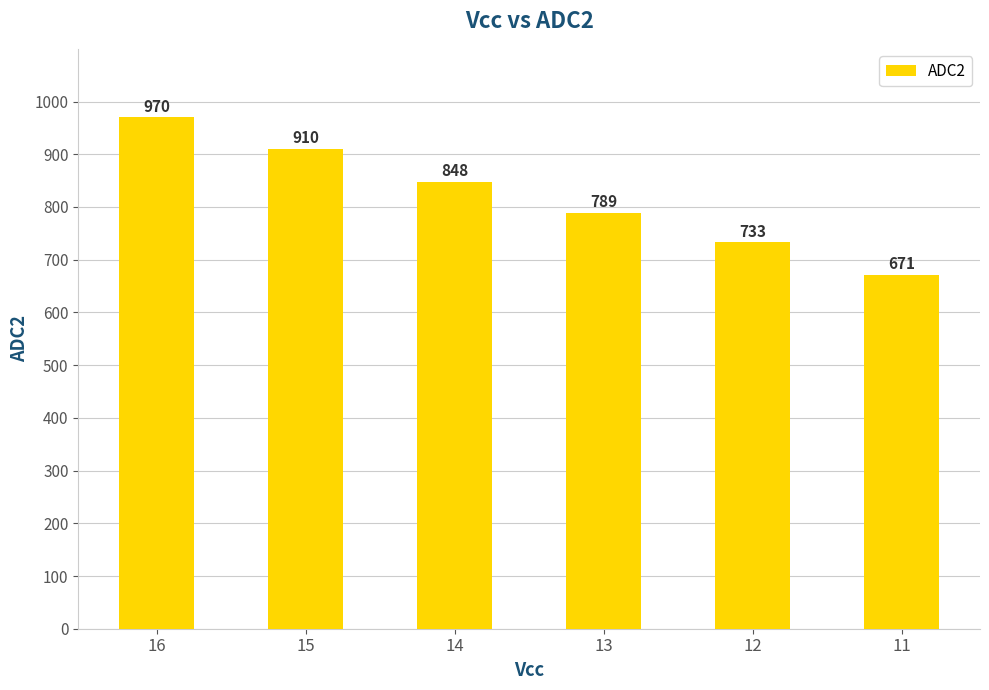

What is the change in value from 14 to 13?

-59